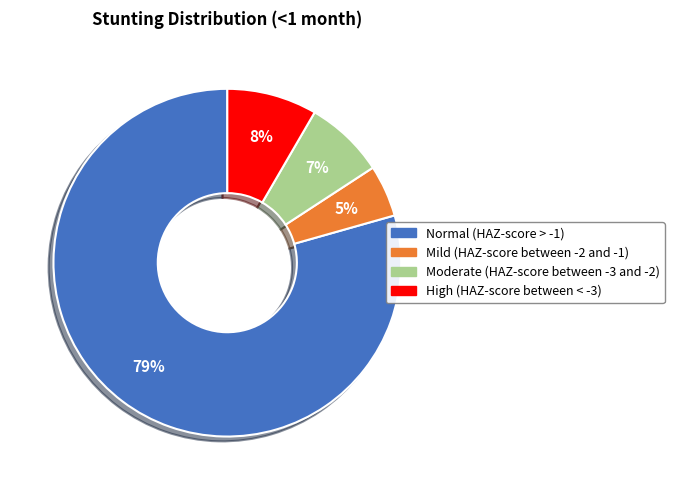

How many segments does this pie chart have?

4